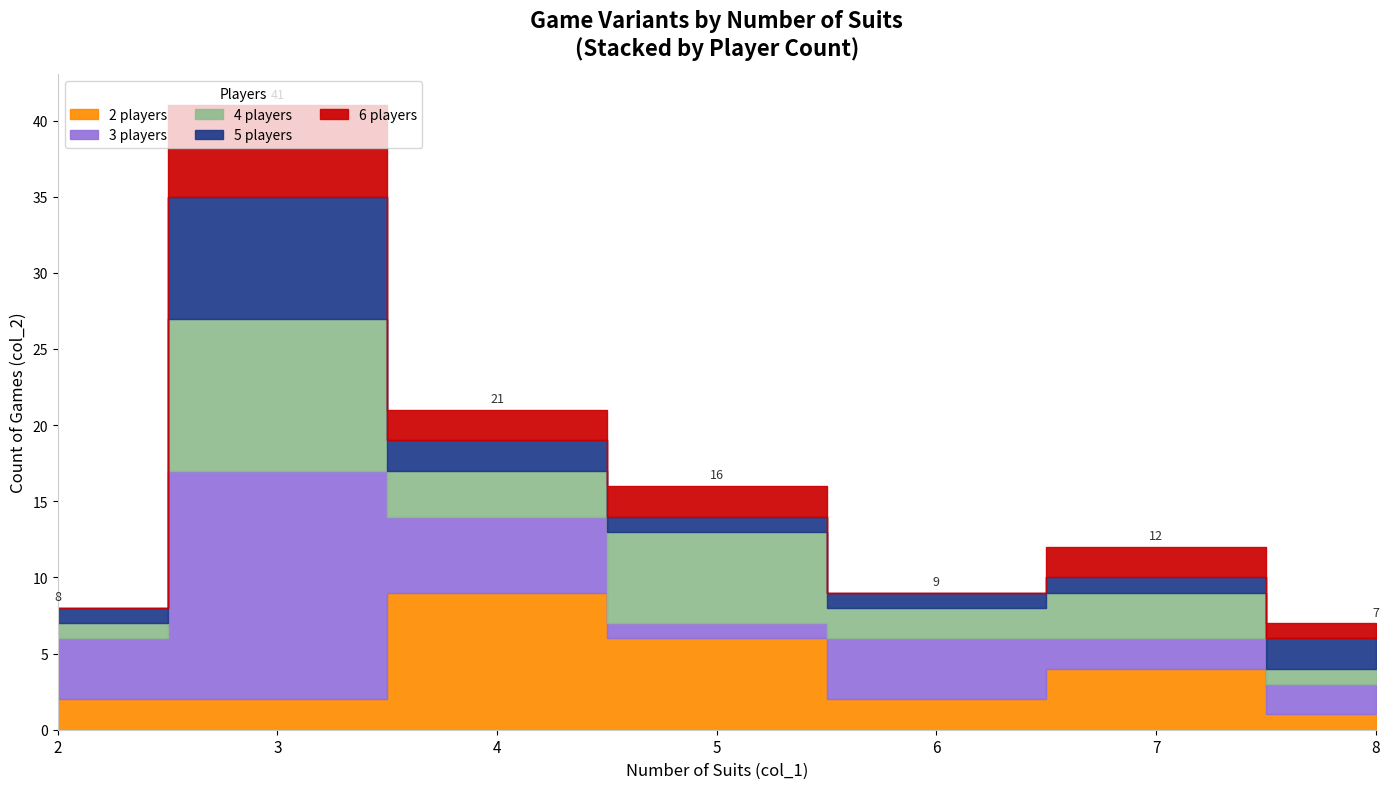

Between 4 and 3, which is larger?

4